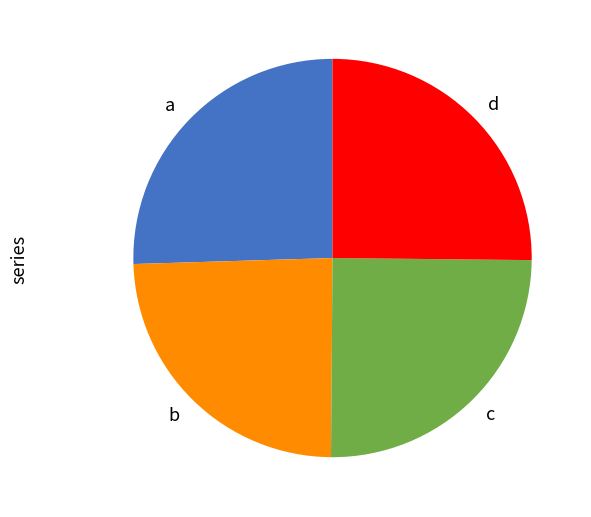

Which has a higher value, b or a?

a